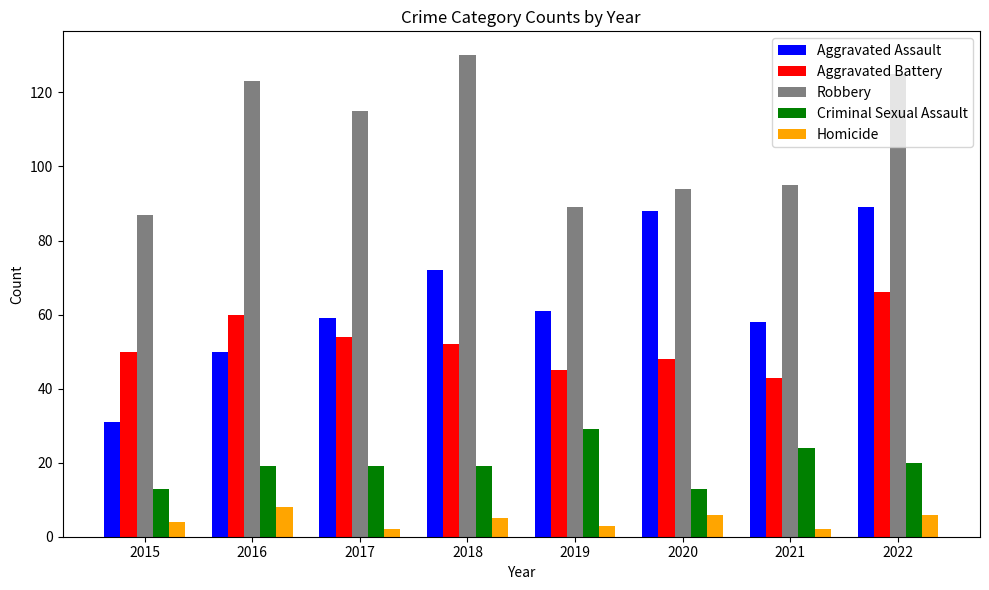

Which series has the widest spread of values?

Aggravated Assault